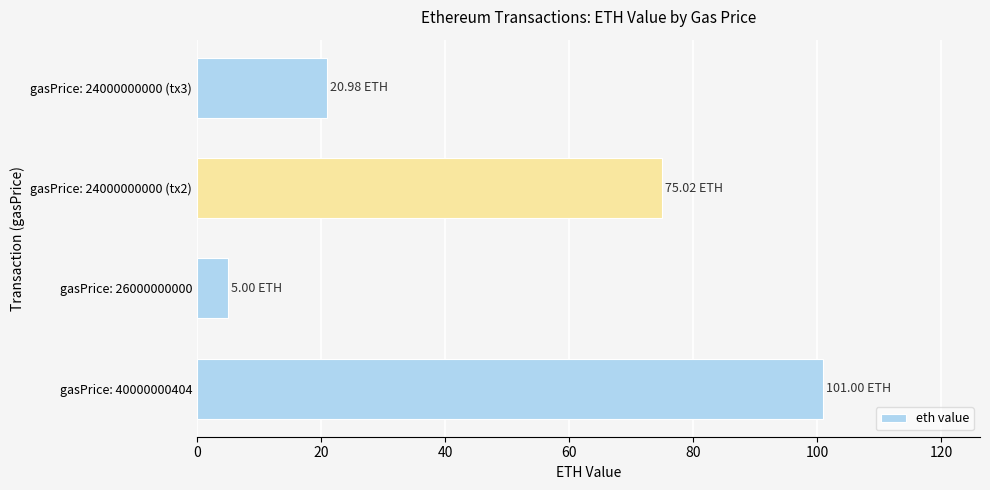

Approximately how many times larger is the value at gasPrice: 24000000000 (tx2) compared to gasPrice: 24000000000 (tx3)?

3.6